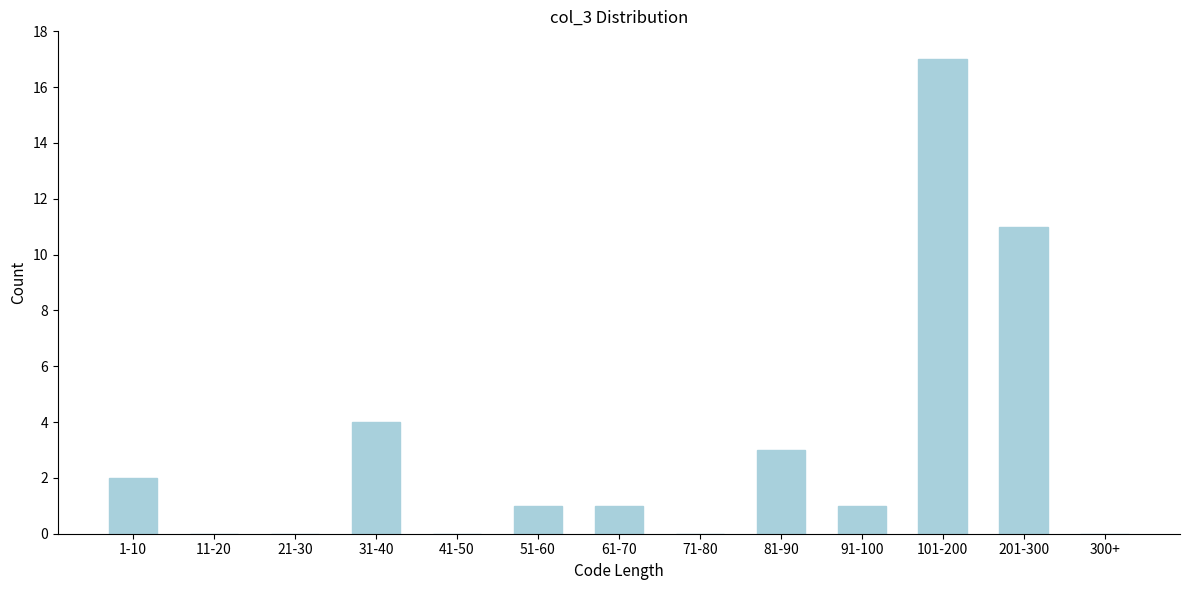

Reading left to right, what are all the values shown in this chart?

1-10=2	11-20=0	21-30=0	31-40=4	41-50=0	51-60=1	61-70=1	71-80=0	81-90=3	91-100=1	101-200=17	201-300=11	300+=0